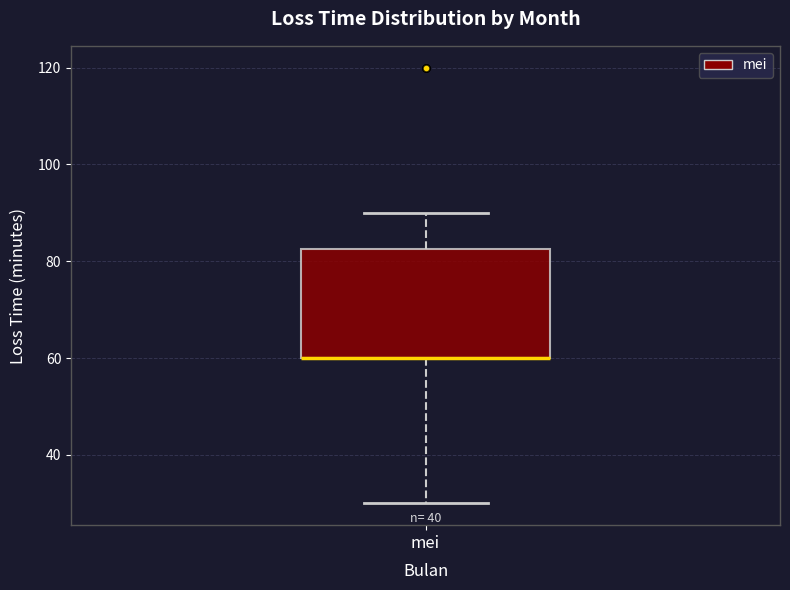

Read this box plot against the y-axis: the position of the median line, the range covered by the box, and the ends of both whiskers. The values are not printed on the chart, so give them approximately, as read against the axis.

median 60 (drawn on the box's lower edge), box 60 to 82, whiskers 30 to 90